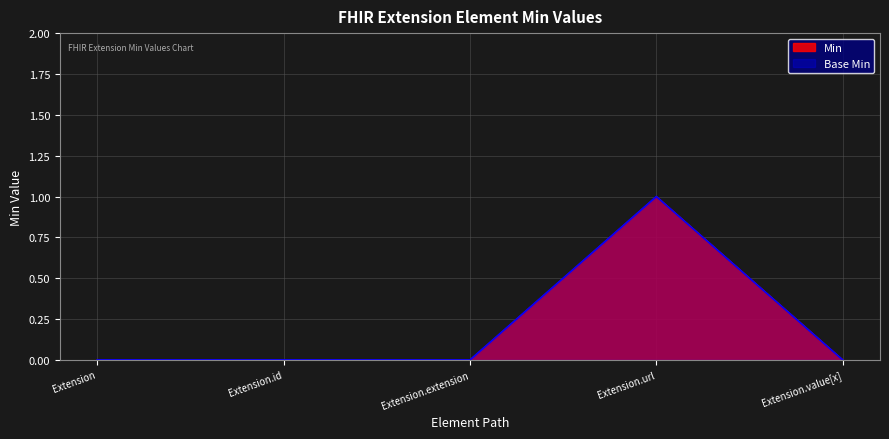

How many values in Base Min are above zero?

1